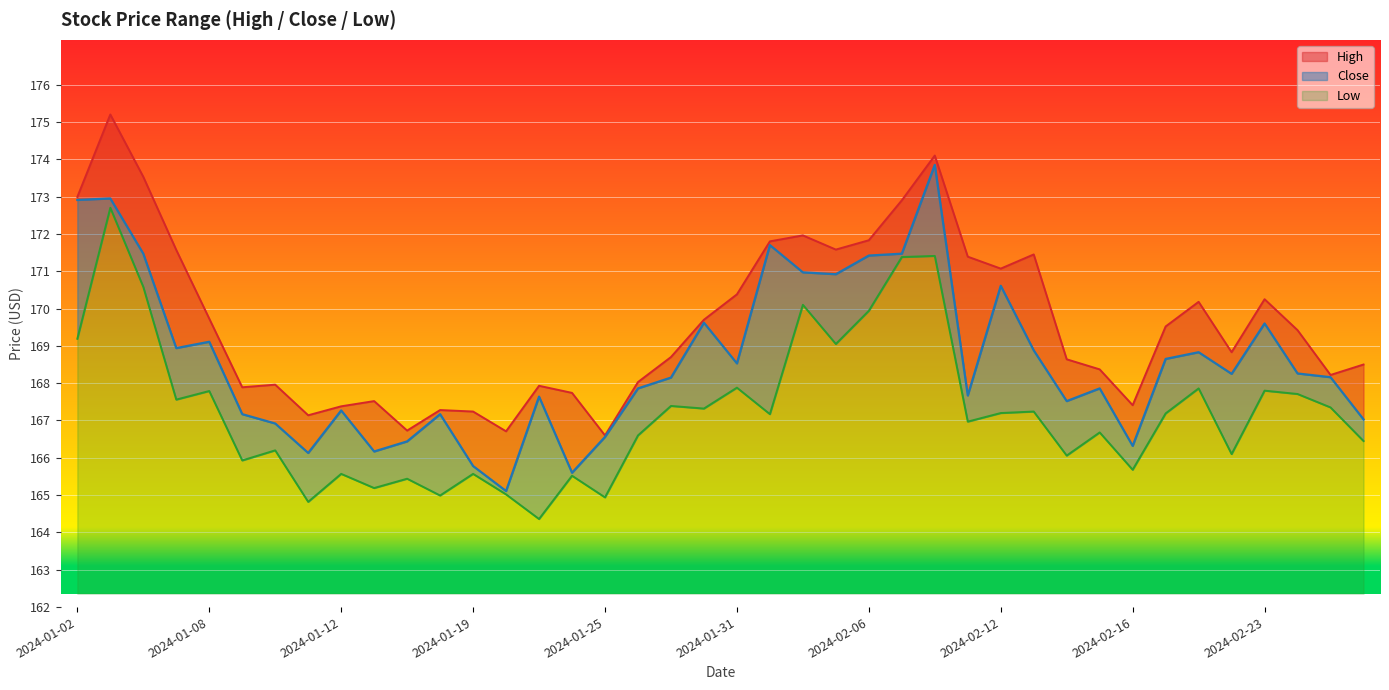

How many lines are shown in the chart?

3